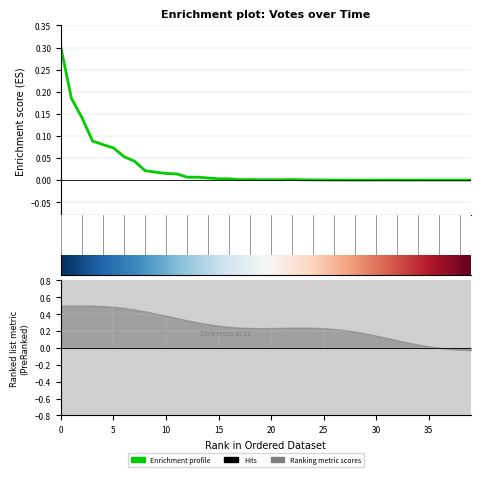

How many values are above zero?

37